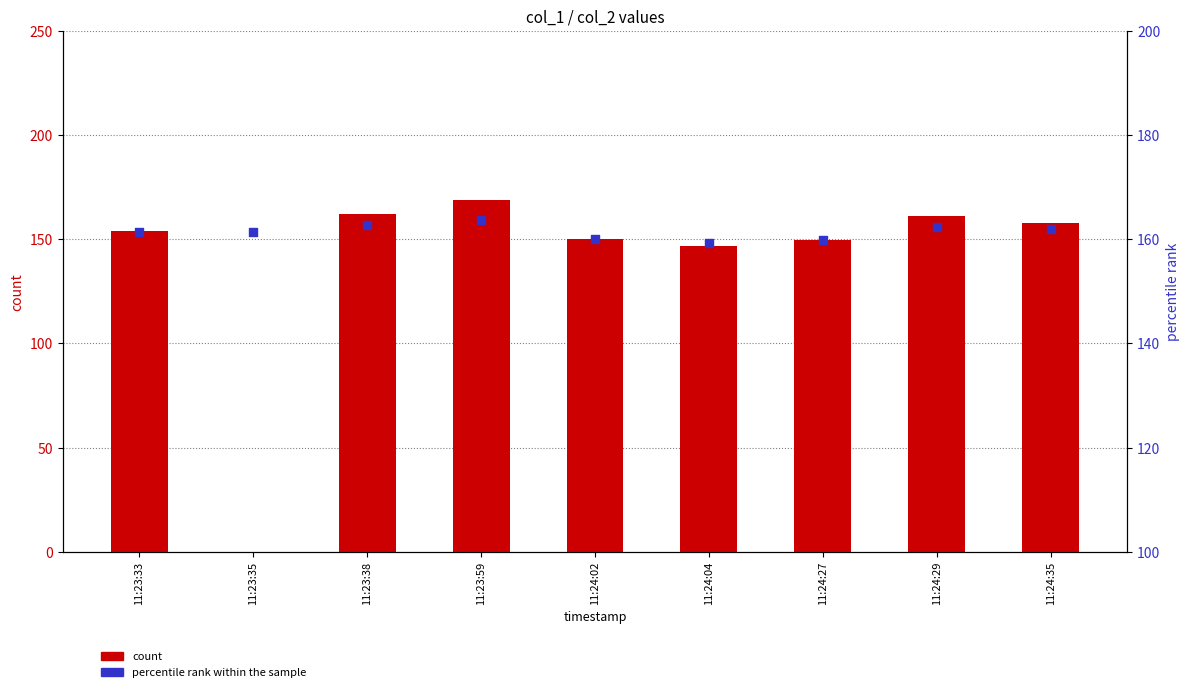

Which series reaches the minimum Y coordinate?

count